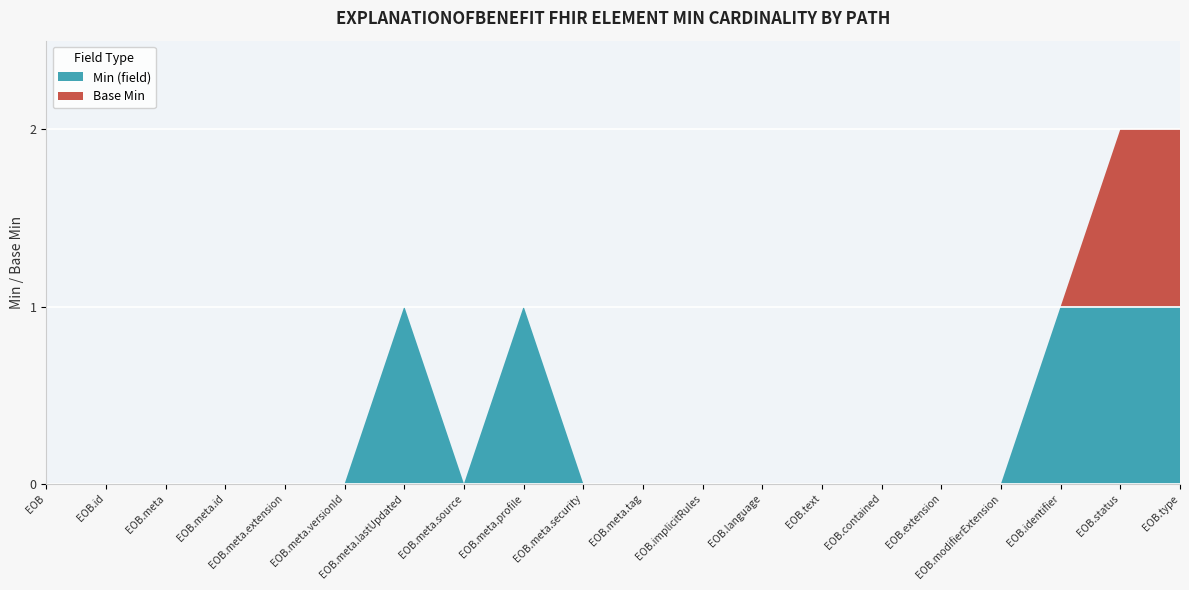

Reading left to right, list all the values displayed in this chart.

Min (field): ExplanationOfBenefit=0	ExplanationOfBenefit.id=0	ExplanationOfBenefit.meta=0	ExplanationOfBenefit.meta.id=0	ExplanationOfBenefit.meta.extension=0	ExplanationOfBenefit.meta.versionId=0	ExplanationOfBenefit.meta.lastUpdated=1	ExplanationOfBenefit.meta.source=0	ExplanationOfBenefit.meta.profile=1	ExplanationOfBenefit.meta.security=0	ExplanationOfBenefit.meta.tag=0	ExplanationOfBenefit.implicitRules=0	ExplanationOfBenefit.language=0	ExplanationOfBenefit.text=0	ExplanationOfBenefit.contained=0	ExplanationOfBenefit.extension=0	ExplanationOfBenefit.modifierExtension=0	ExplanationOfBenefit.identifier=1	ExplanationOfBenefit.status=1	ExplanationOfBenefit.type=1
Base Min: ExplanationOfBenefit=0	ExplanationOfBenefit.id=0	ExplanationOfBenefit.meta=0	ExplanationOfBenefit.meta.id=0	ExplanationOfBenefit.meta.extension=0	ExplanationOfBenefit.meta.versionId=0	ExplanationOfBenefit.meta.lastUpdated=0	ExplanationOfBenefit.meta.source=0	ExplanationOfBenefit.meta.profile=0	ExplanationOfBenefit.meta.security=0	ExplanationOfBenefit.meta.tag=0	ExplanationOfBenefit.implicitRules=0	ExplanationOfBenefit.language=0	ExplanationOfBenefit.text=0	ExplanationOfBenefit.contained=0	ExplanationOfBenefit.extension=0	ExplanationOfBenefit.modifierExtension=0	ExplanationOfBenefit.identifier=0	ExplanationOfBenefit.status=1	ExplanationOfBenefit.type=1